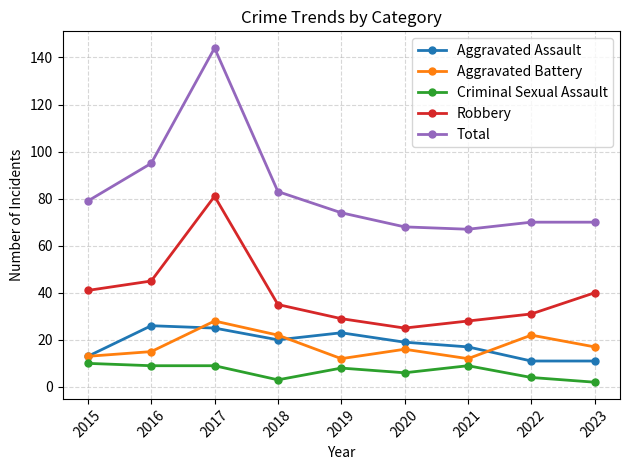

Which series has the largest range (max minus min)?

Total